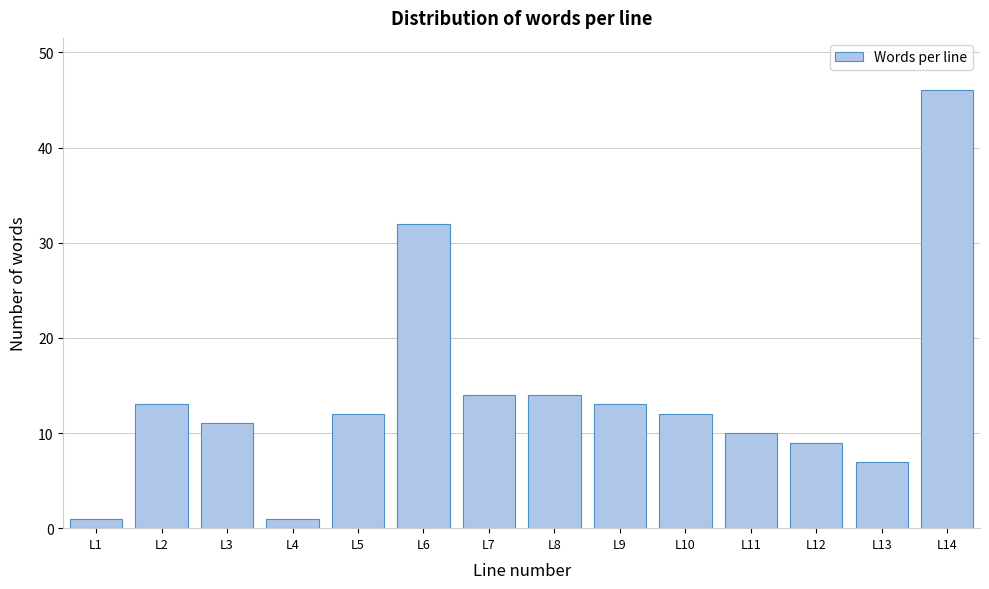

Reading right to left, list all the values displayed in this chart.

L14=46	L13=7	L12=9	L11=10	L10=12	L9=13	L8=14	L7=14	L6=32	L5=12	L4=1	L3=11	L2=13	L1=1